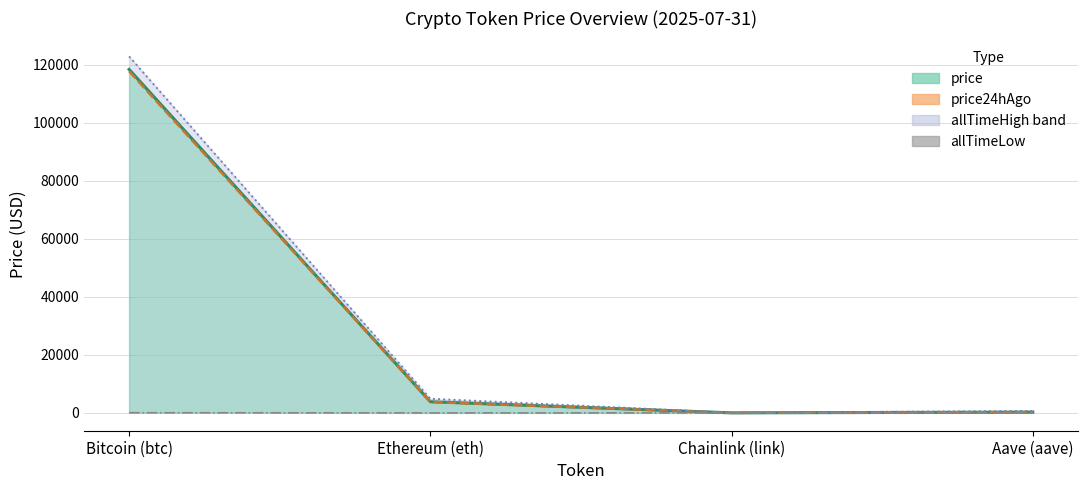

True or false: allTimeLow (line) and price (line) intersect in this chart.

False